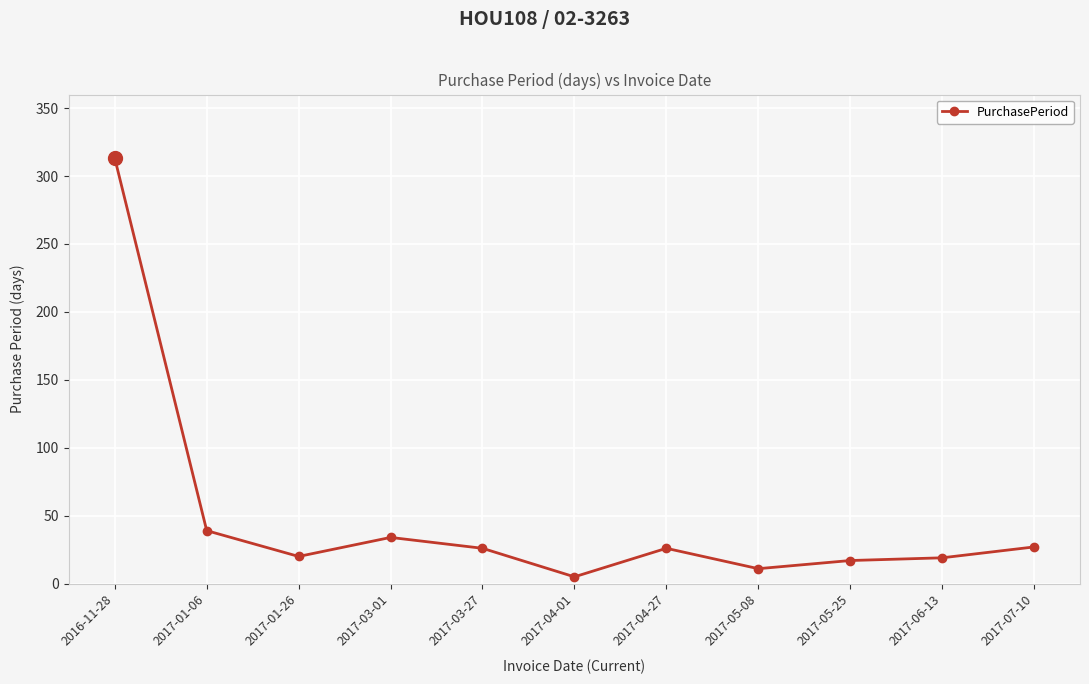

What is the difference between the second highest and second lowest values?

28